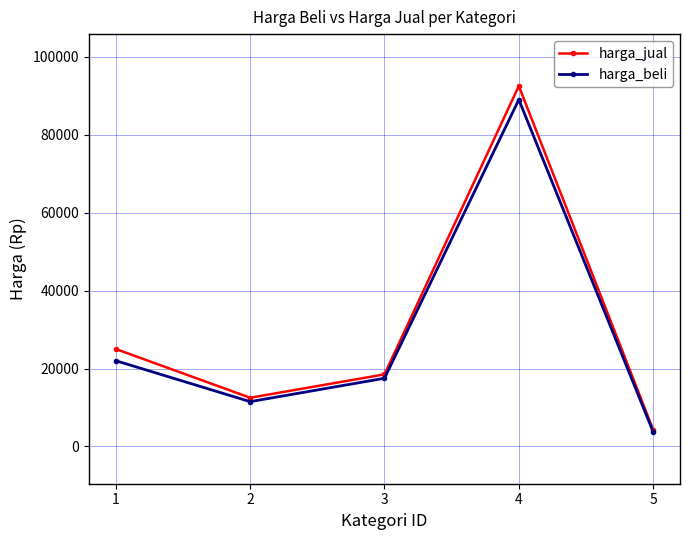

What is the sum of all harga_beli values?

143750